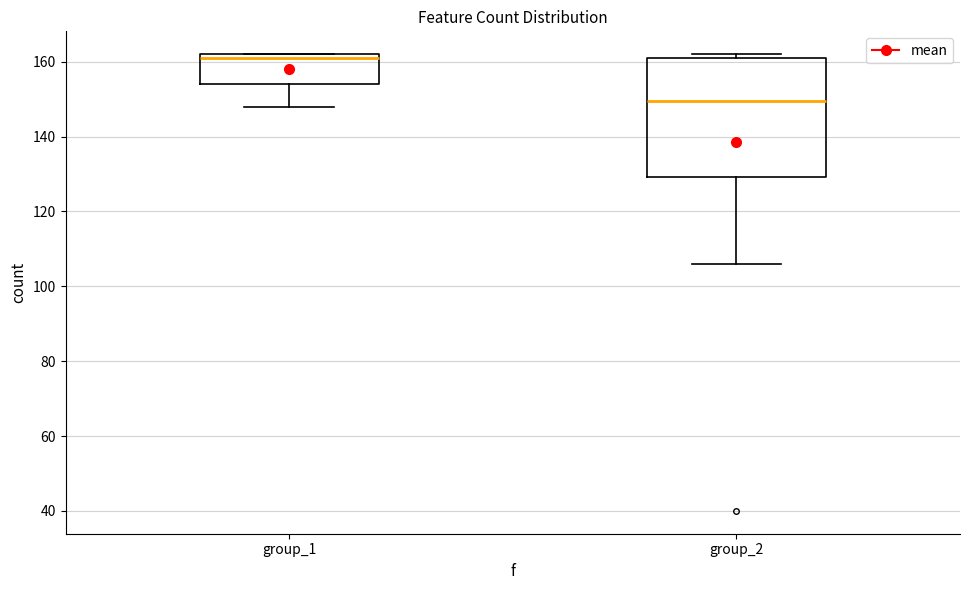

Which box has the lowest median line?

group_2